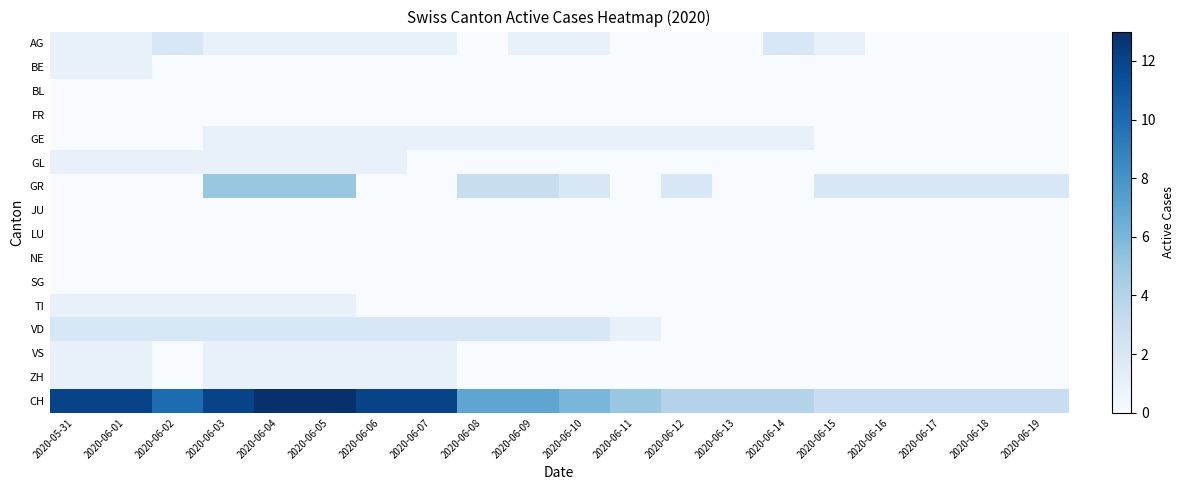

Which series has the largest range (max minus min)?

CH